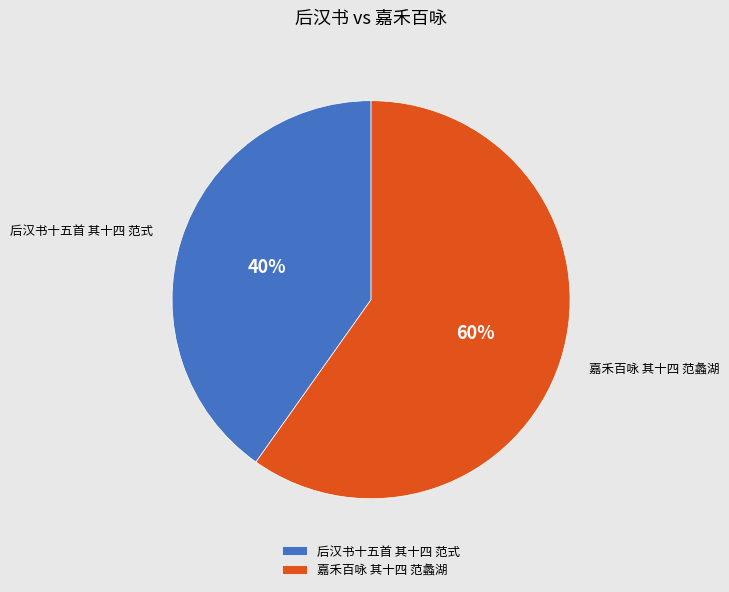

Is it true that 嘉禾百咏 其十四 范蠡湖 is 60% of the pie?

True